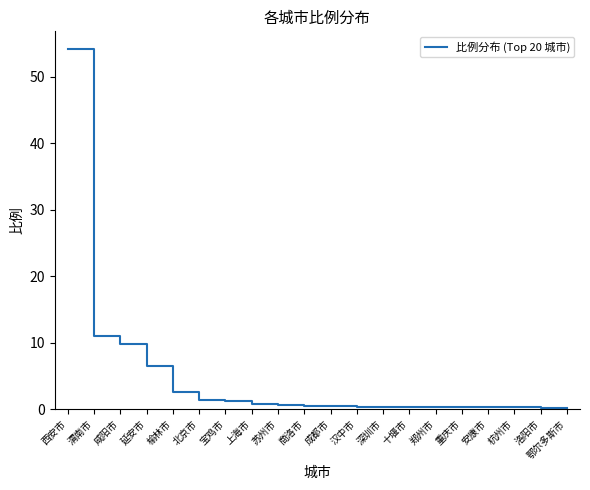

Which category has the highest value across all series?

西安市